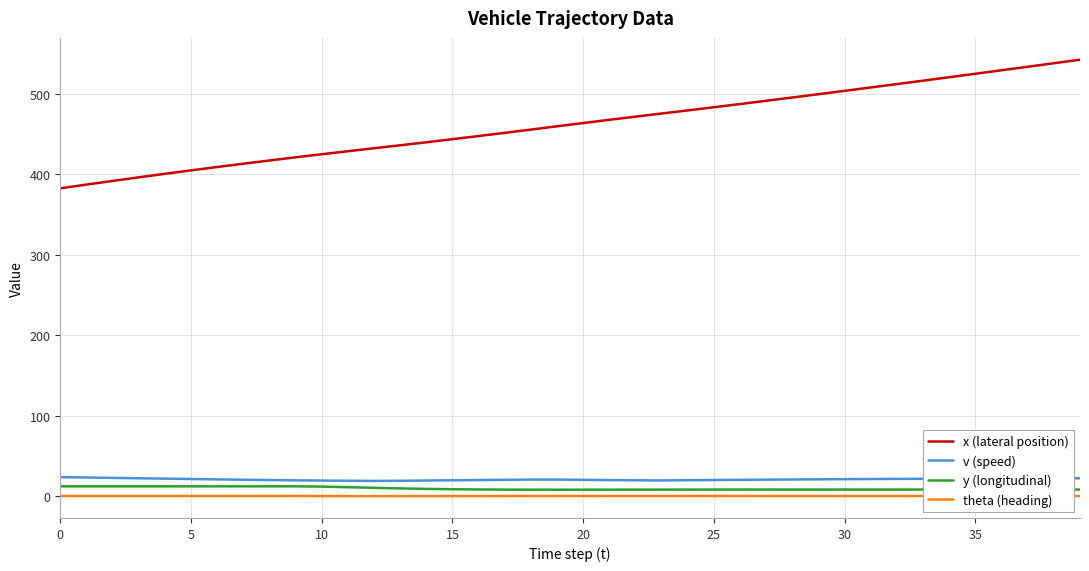

Which series has the largest range (max minus min)?

x (lateral position)